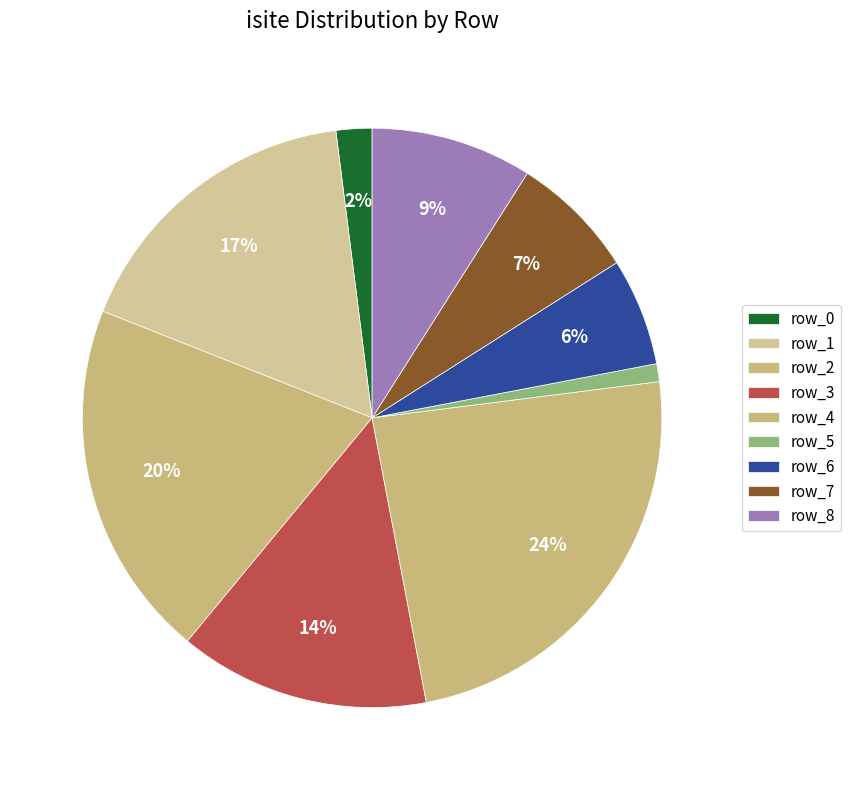

What is the change in value from row_7 to row_8?

+4